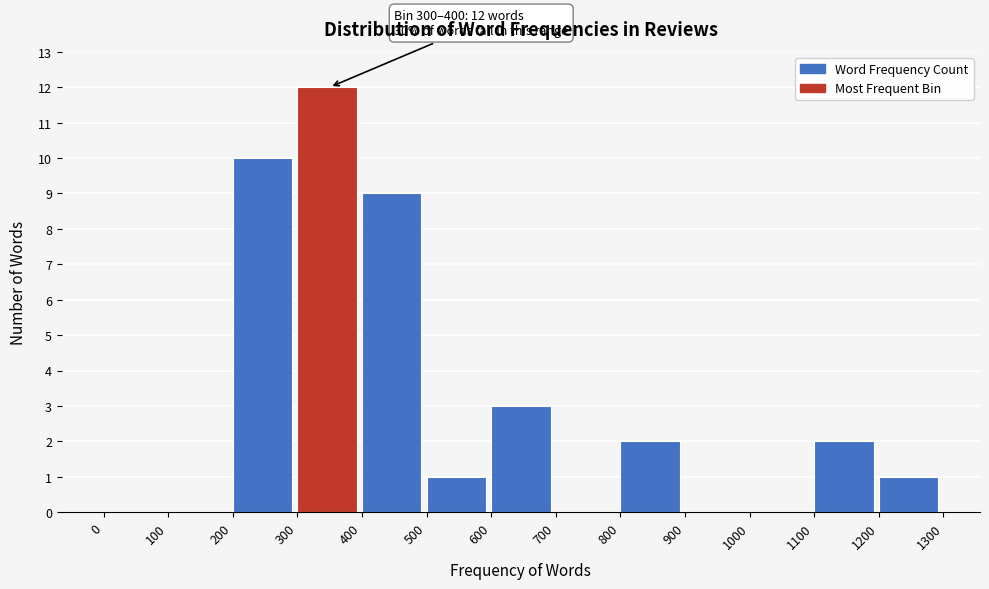

Over which range of the x-axis is the bar tallest?

300 to 400